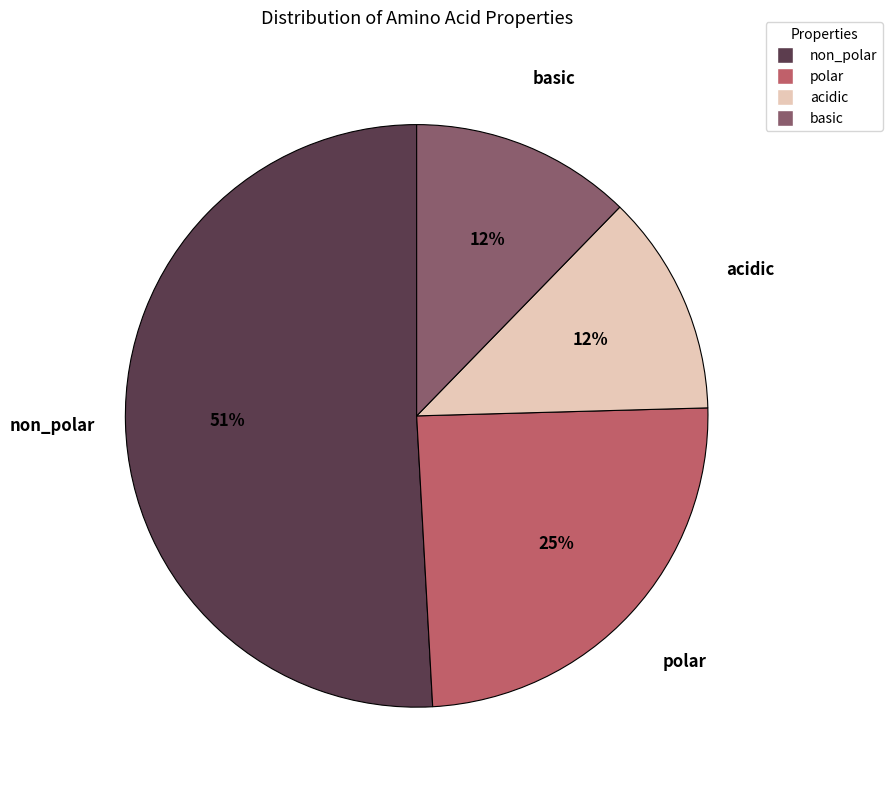

Which has a higher value, basic or polar?

polar